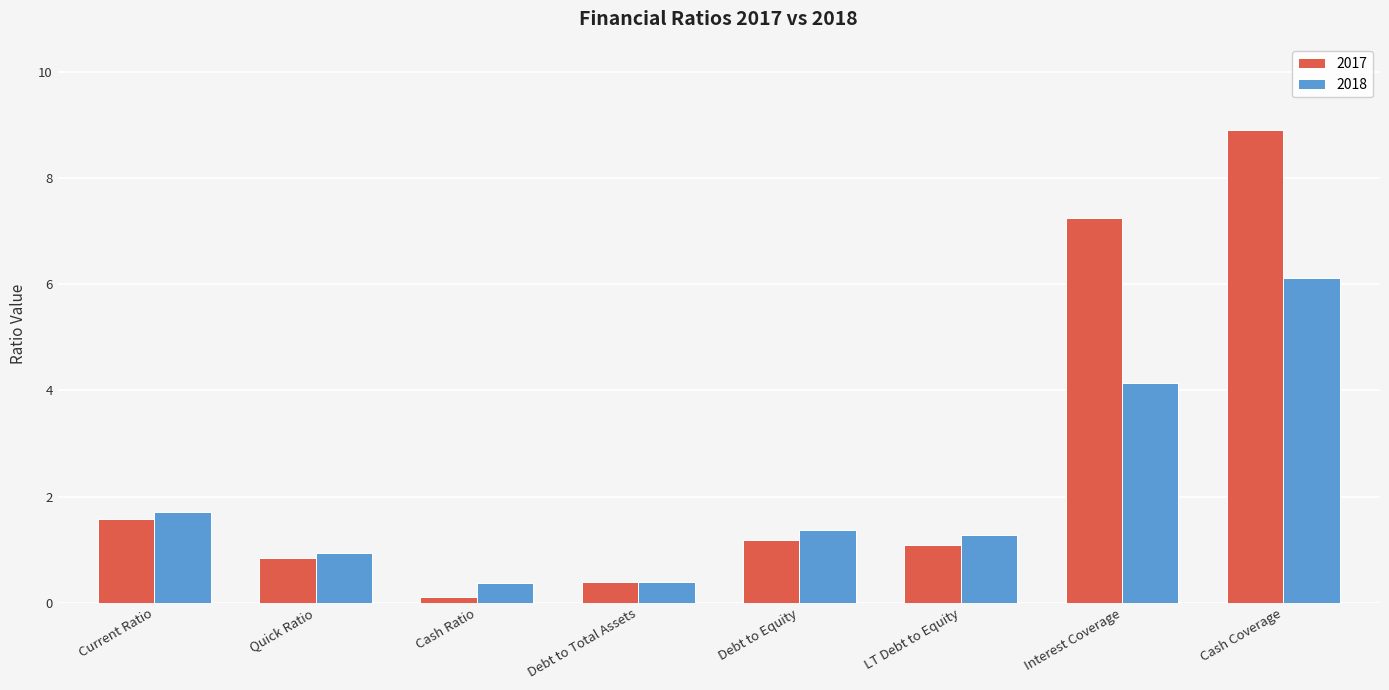

How many series are shown in this chart?

2